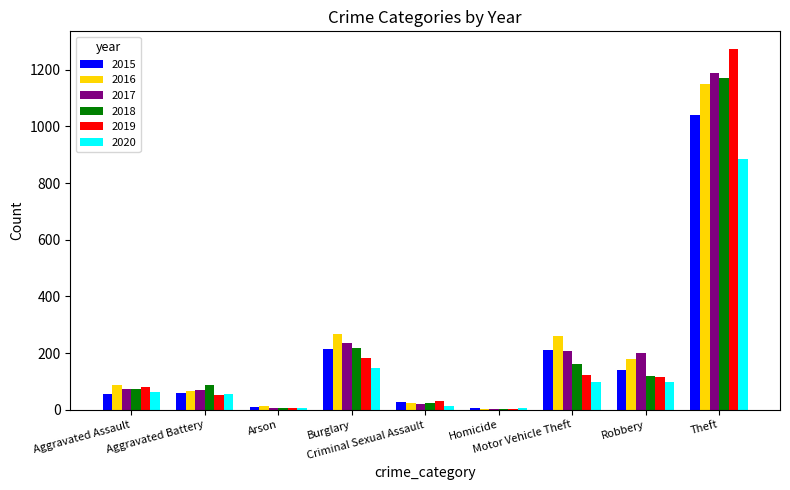

What is the highest value of the 2019 series?

1272